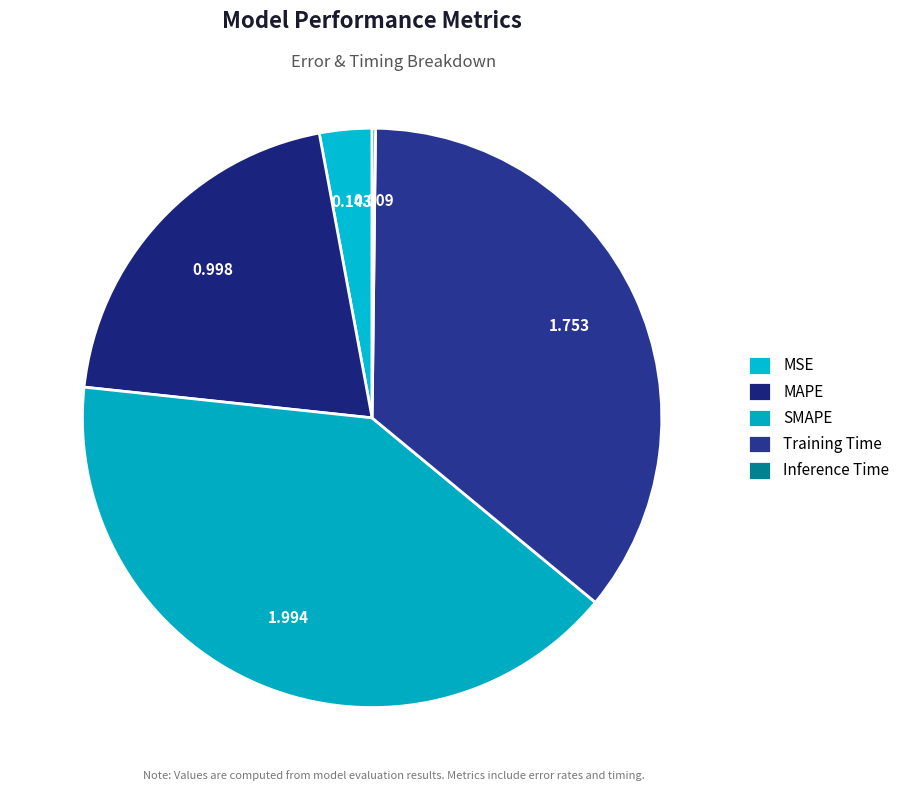

Between SMAPE and MAPE, which is larger?

SMAPE